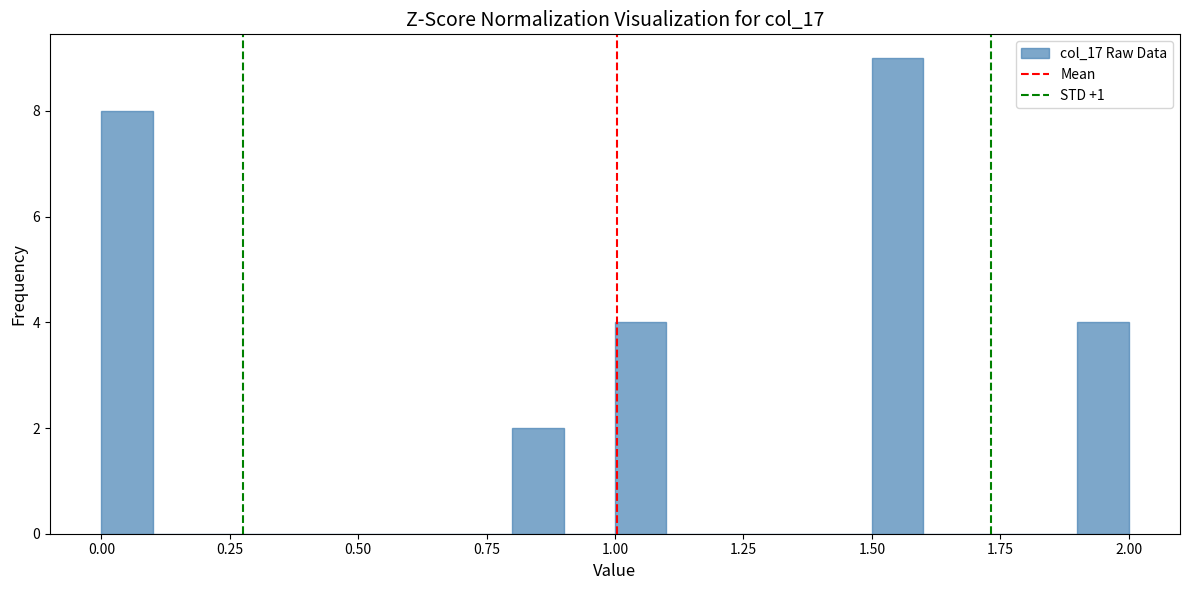

Around what value on the x-axis is the tallest bar? Give the approximate position of its centre, as read against the axis.

1.55